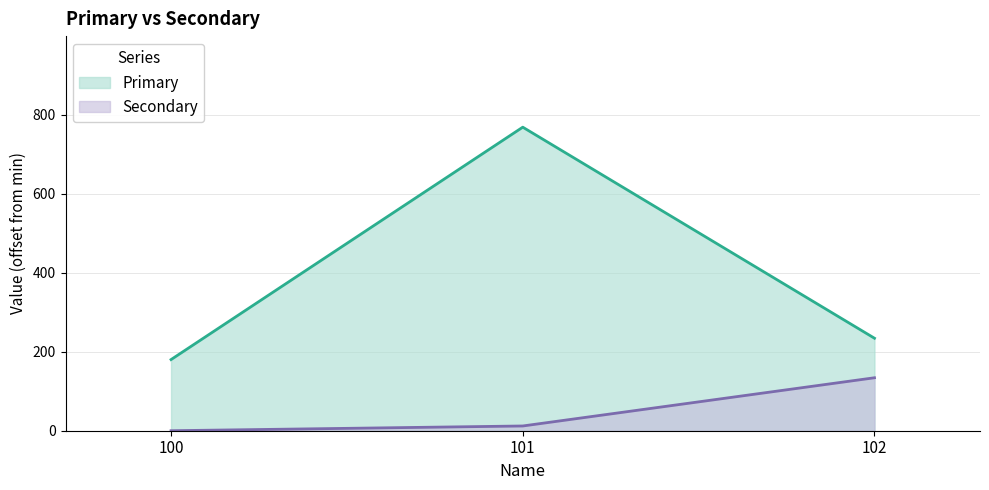

How many values in Secondary are above zero?

2